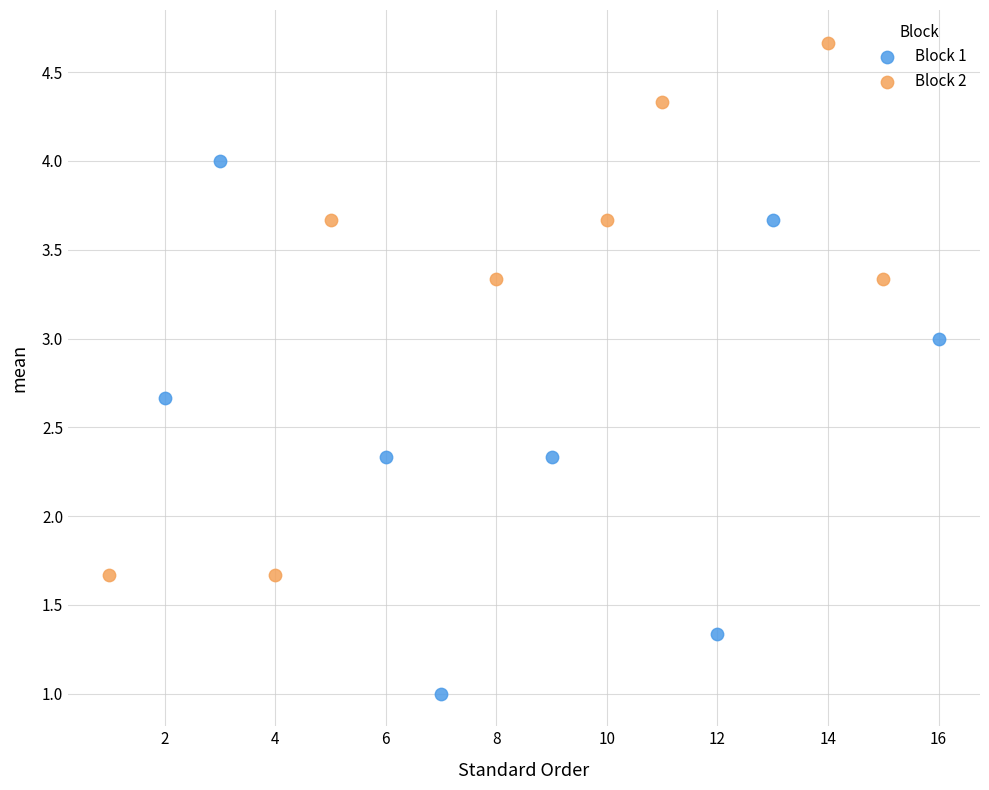

Which series contains the highest Y value?

Block 2